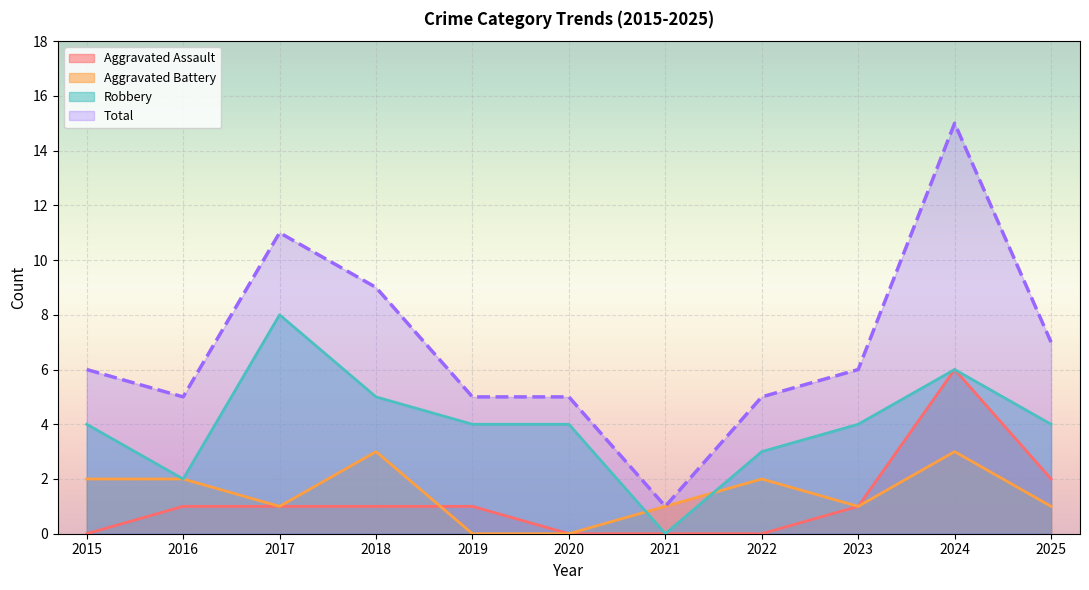

What is the difference between the second highest and second lowest values in the Robbery series?

4